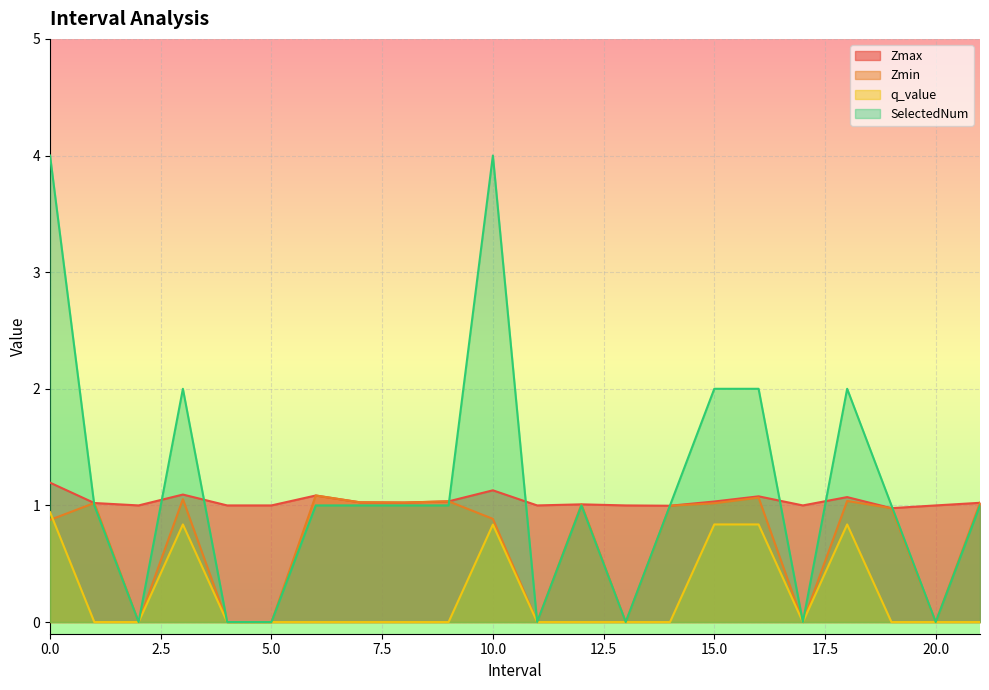

What is the label of the 5th point from the right?

17.0